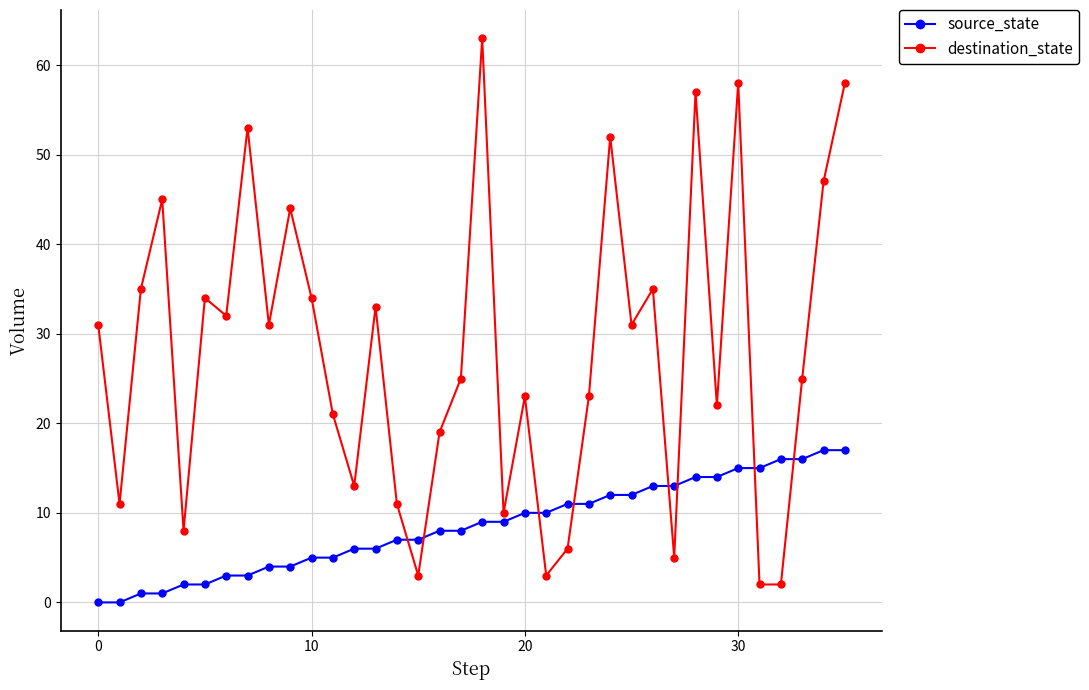

What is the difference between the second highest and minimum values in the source_state series?

17